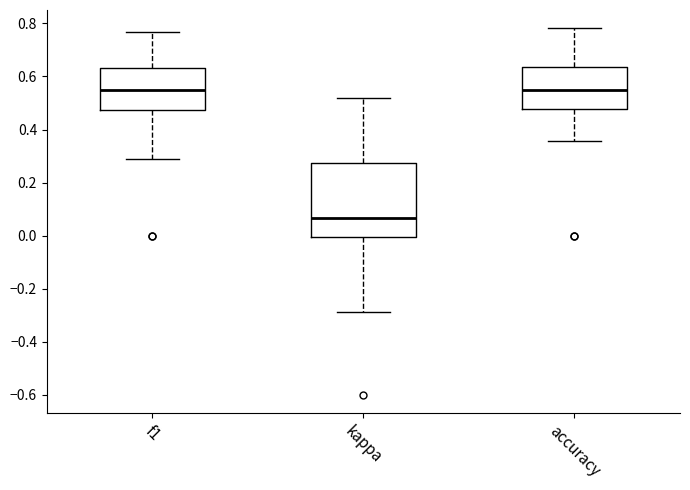

Reading left to right, read every box against the y-axis: the position of its median line, the range the box covers, and the ends of its whiskers. The values are not printed on the chart, so give them approximately, as read against the axis.

f1: median 0.54, box 0.48 to 0.64, whiskers 0.28 to 0.76
kappa: median 0.06, box 0.00 to 0.28, whiskers -0.28 to 0.52
accuracy: median 0.56, box 0.48 to 0.64, whiskers 0.36 to 0.78